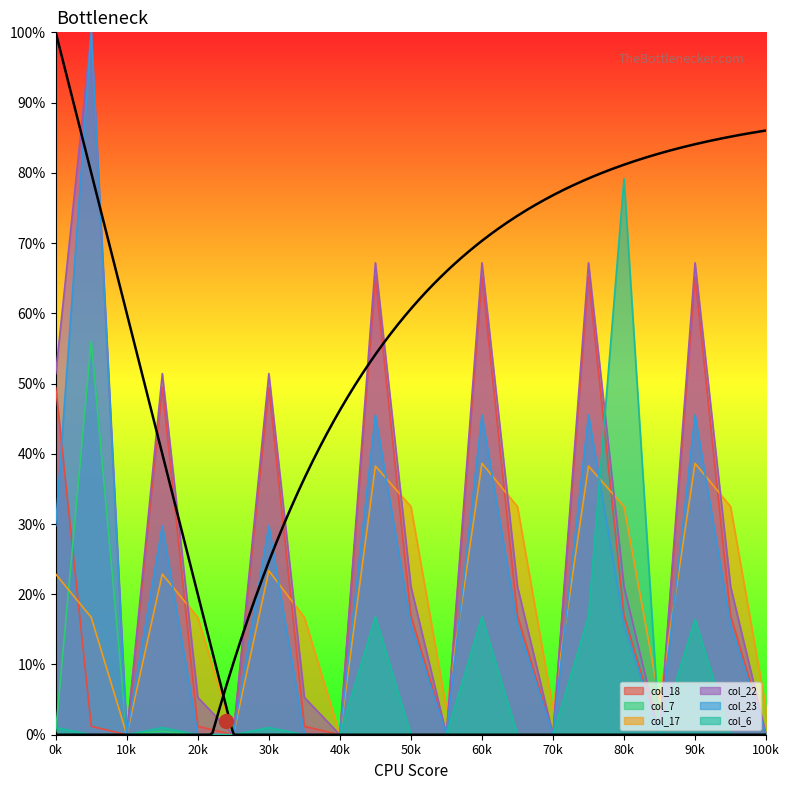

How many values in the col_22 series are below 21?

9